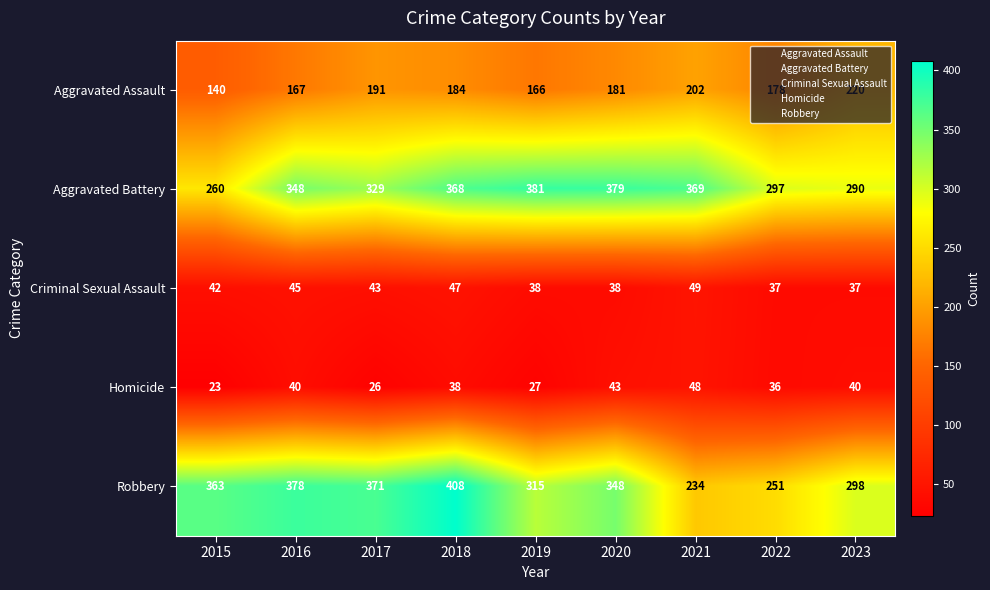

At 2020, list the series in order from smallest to largest.

Criminal Sexual Assault, Homicide, Aggravated Assault, Robbery, Aggravated Battery